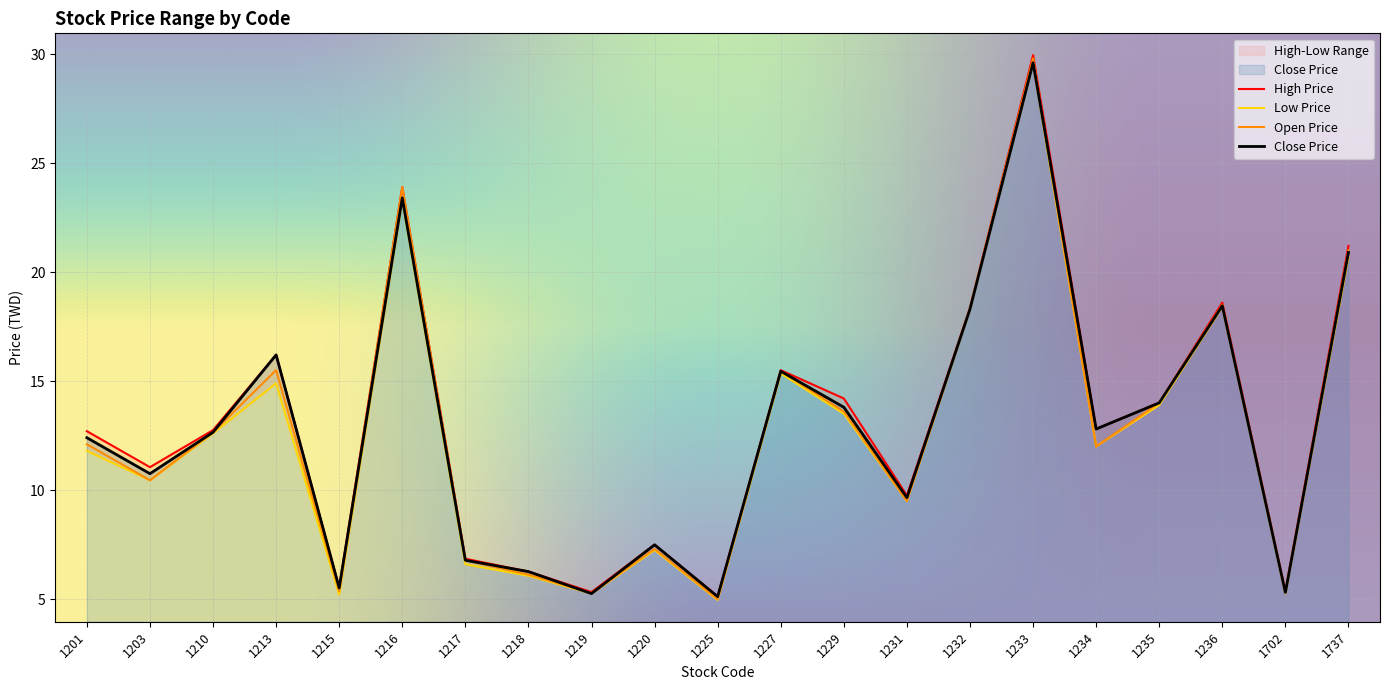

The Low Price series shows 6.1 at 1218. True or false?

True